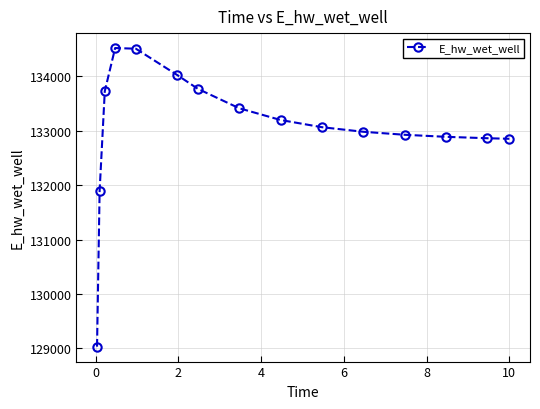

What is the difference between the maximum and minimum values?

5491.5